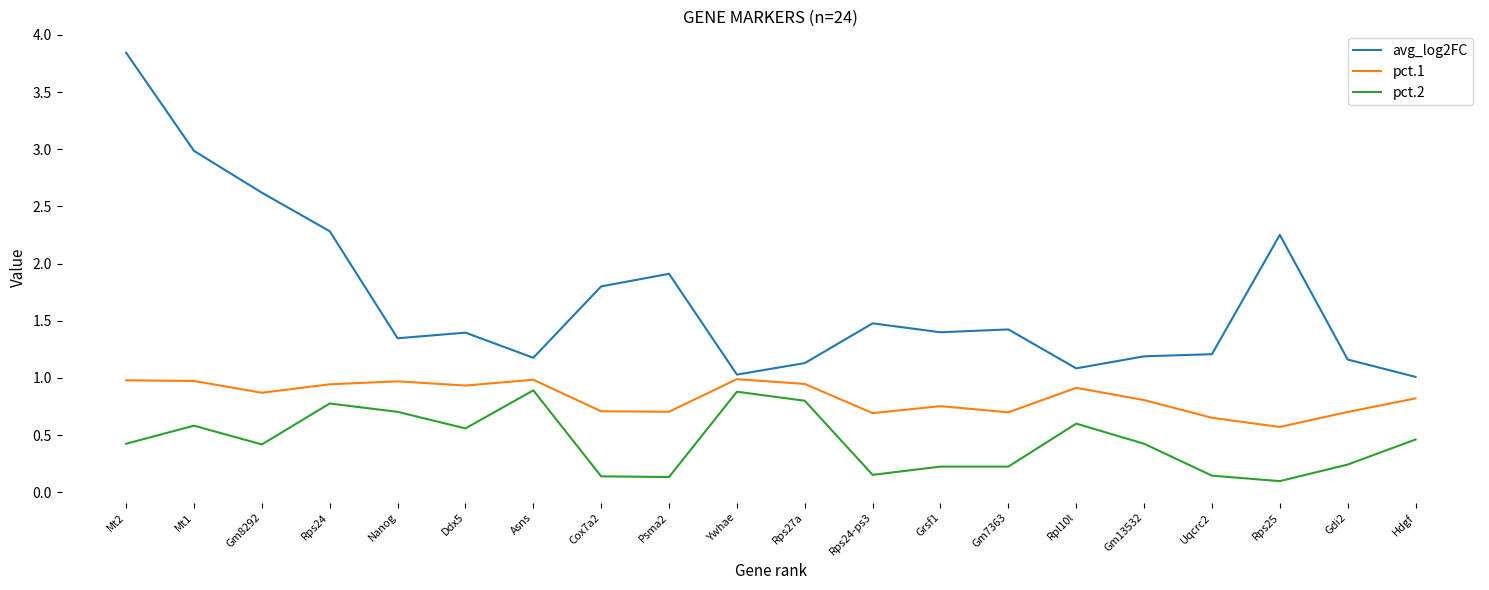

The value of pct.1 at Gm7363 is 0.7. True or false?

True